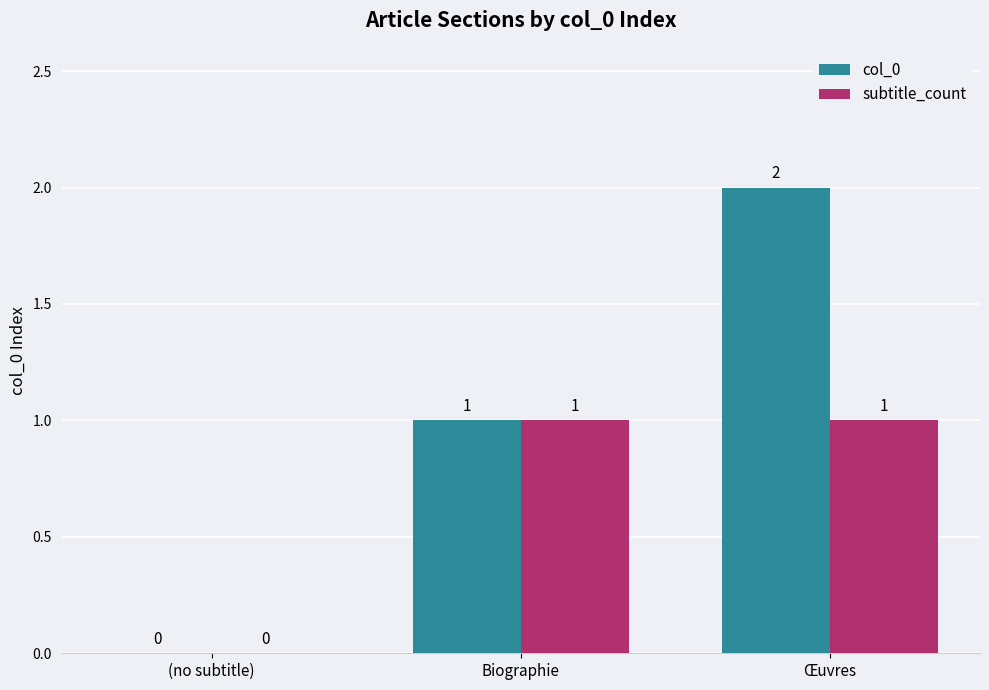

What is the total value across all series at Œuvres?

3